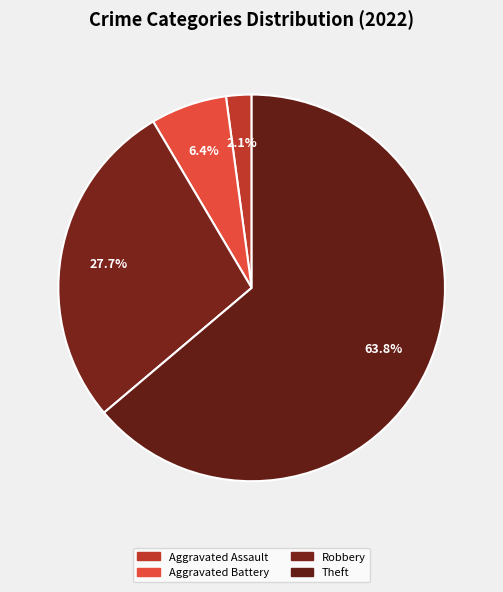

Which slice is the largest?

Theft